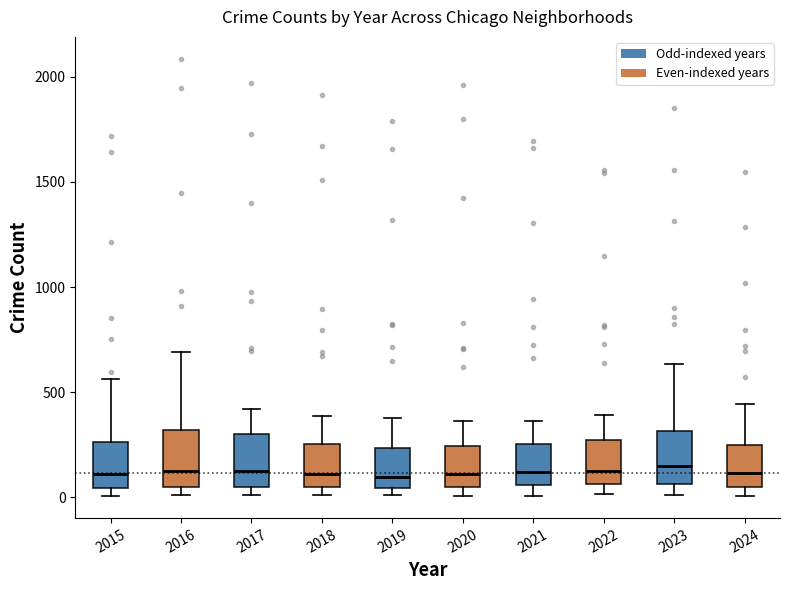

Reading left to right, read every box against the y-axis: the position of its median line, the range the box covers, and the ends of its whiskers. The values are not printed on the chart, so give them approximately, as read against the axis.

2015: median 100, box 50 to 250, whiskers 0 to 550
2016: median 150, box 50 to 300, whiskers 0 to 700
2017: median 100, box 50 to 300, whiskers 0 to 400
2018: median 100, box 50 to 250, whiskers 0 to 400
2019: median 100, box 50 to 250, whiskers 0 to 400
2020: median 100, box 50 to 250, whiskers 0 to 350
2021: median 100, box 50 to 250, whiskers 0 to 350
2022: median 100, box 50 to 250, whiskers 0 to 400
2023: median 150, box 50 to 300, whiskers 0 to 650
2024: median 100, box 50 to 250, whiskers 0 to 450